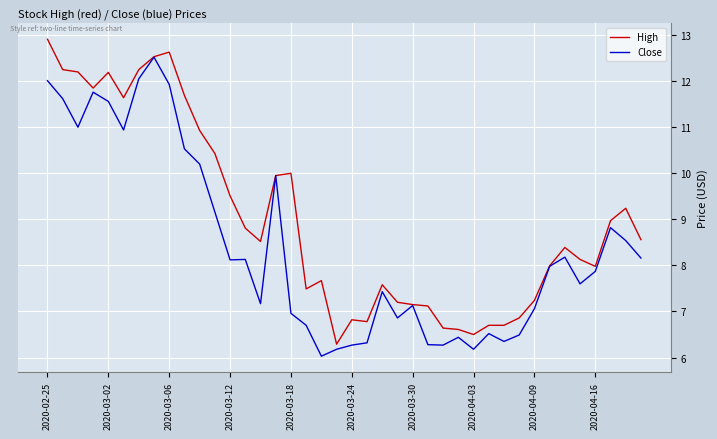

Rank the series by their average value, from highest to lowest.

High, Close